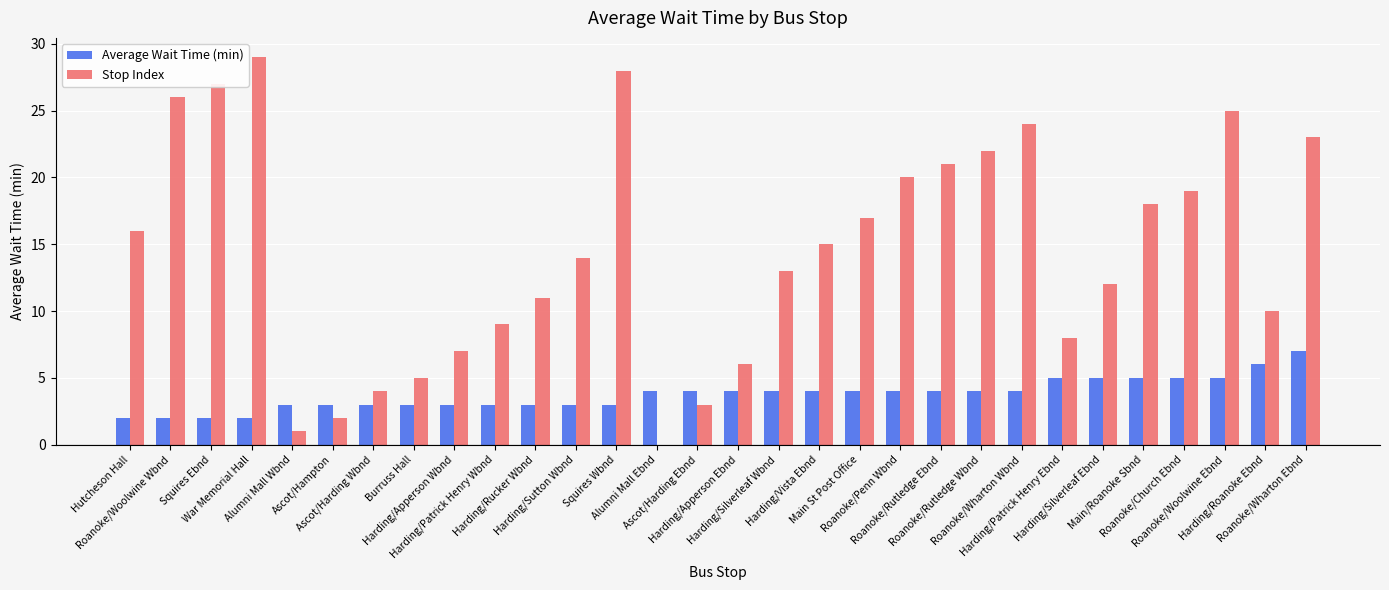

What is the sum of all Stop Index values?

435